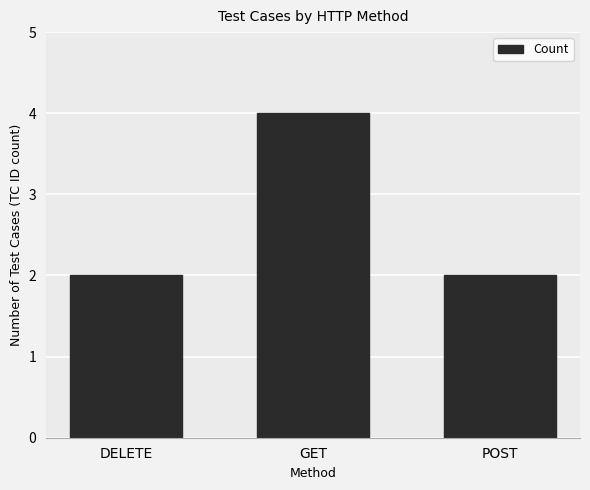

What position from the right is POST?

1